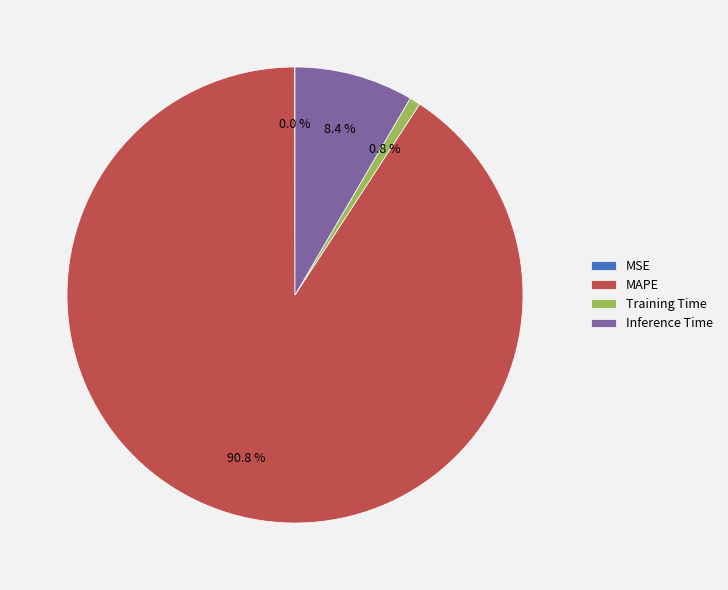

To the nearest percent, what is the average slice percentage?

25%